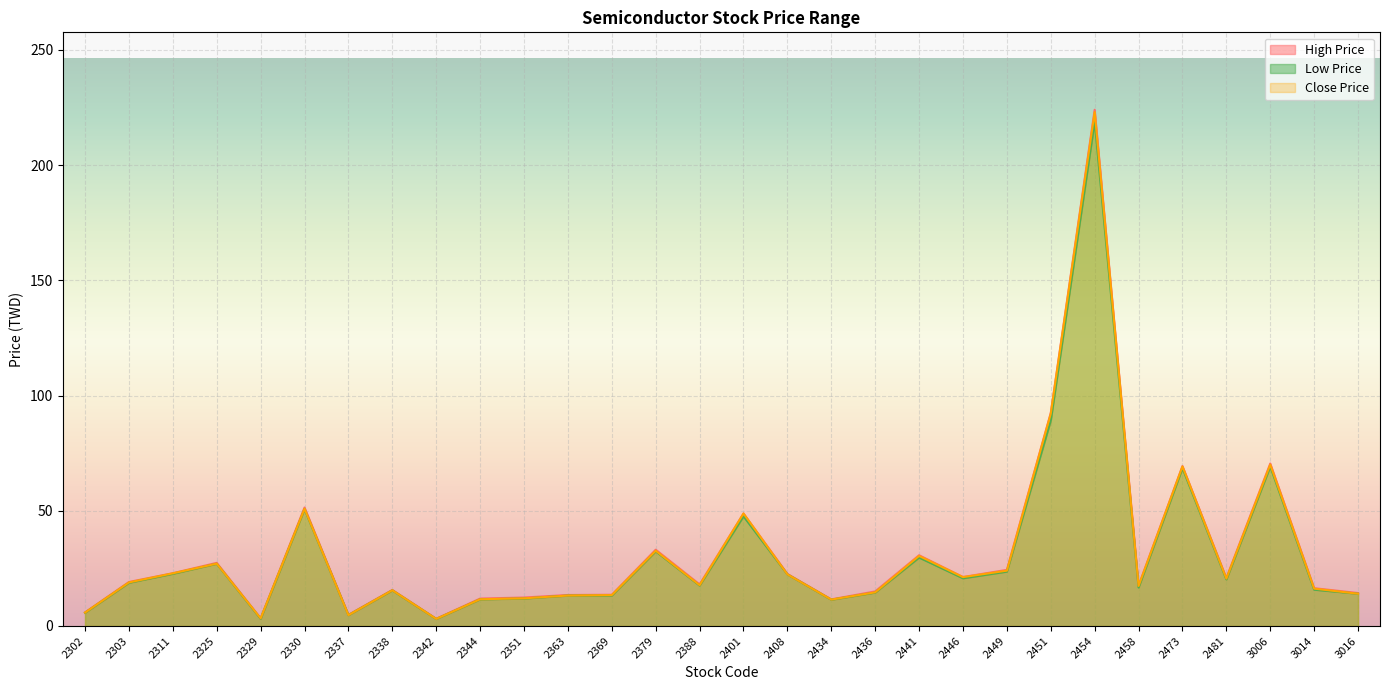

True or false: Low Price has a value of 24.6 at 2388.

False